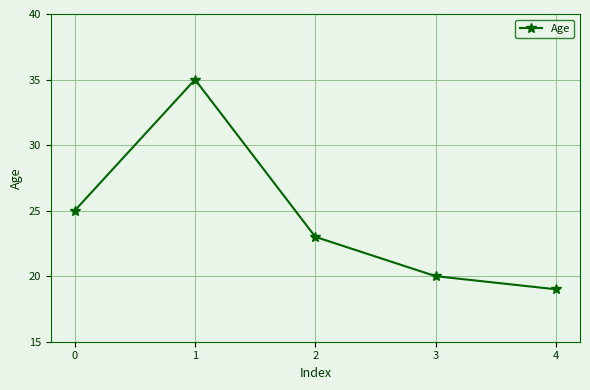

Which has a higher value, 1 or 0?

1